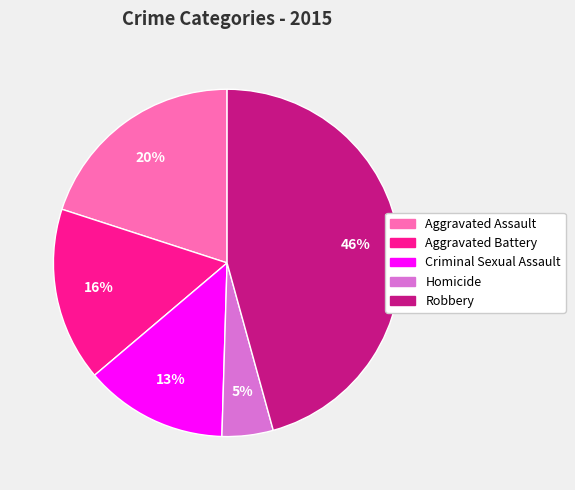

Which has a higher value, Homicide or Aggravated Assault?

Aggravated Assault